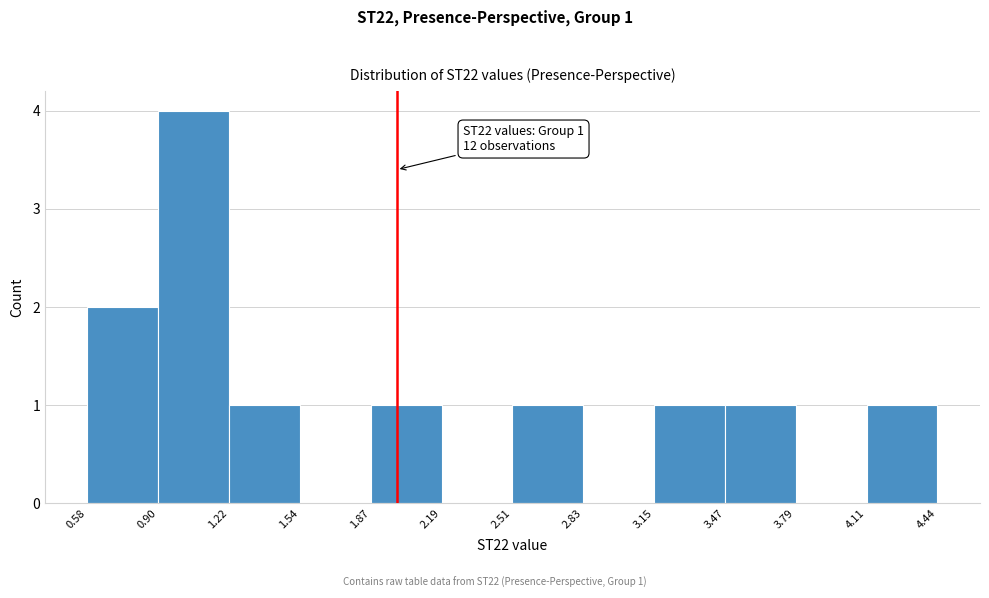

Which range on the x-axis has the tallest bar?

0.90 to 1.22